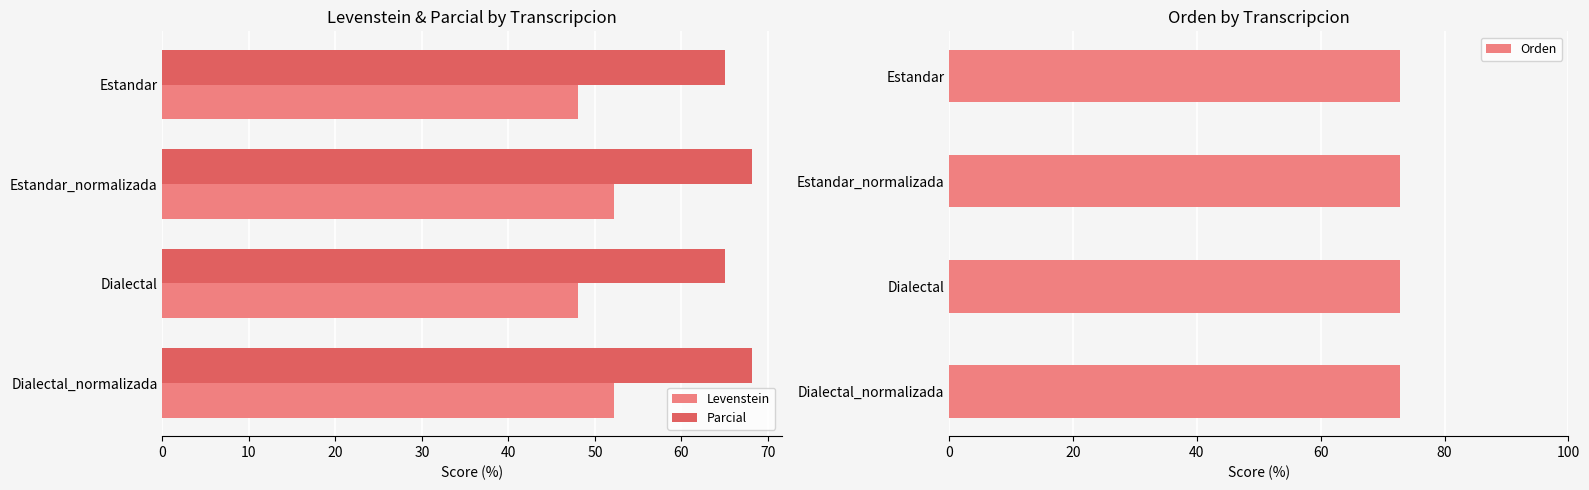

What is the greatest value displayed?

68.2